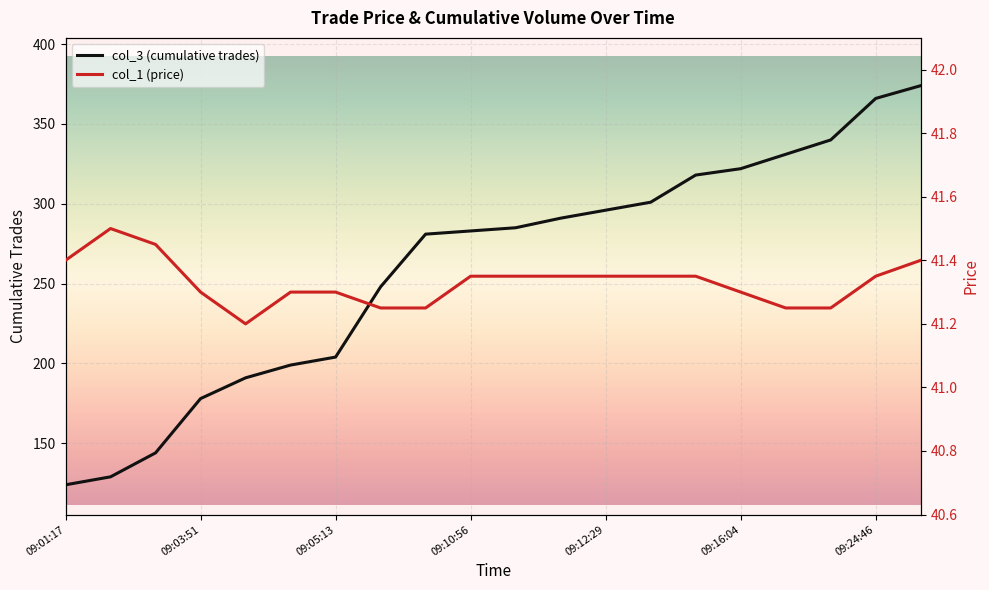

The col_3 (cumulative trades) series shows 283 at 09:10:56. True or false?

True